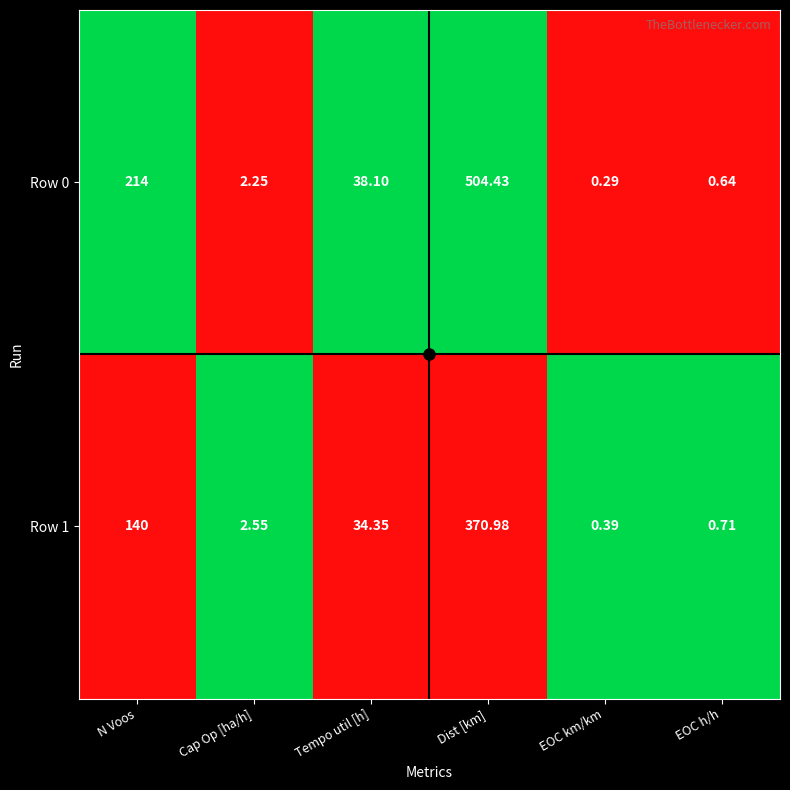

Where is Row 1 nearest to the value 185?

N Voos